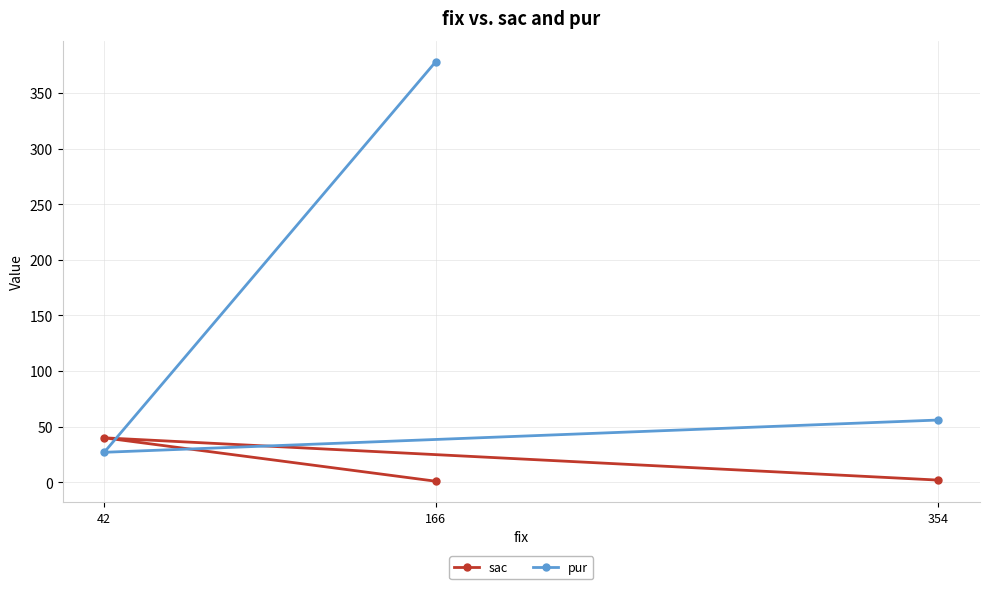

Which series has the widest spread of values?

pur